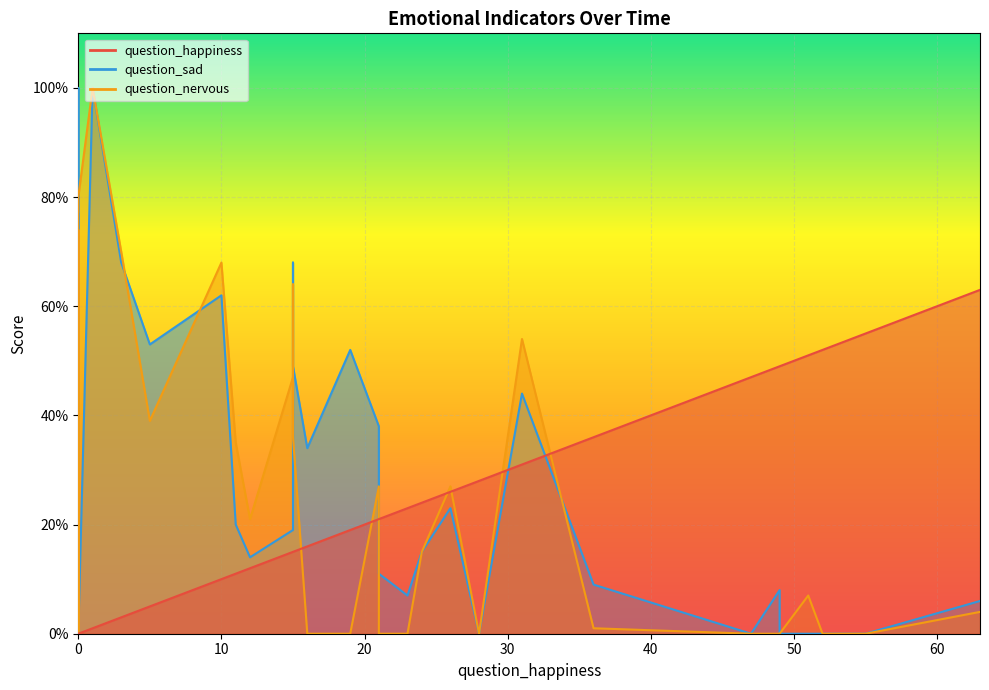

List the series in order of their overall mean, lowest first.

question_happiness, question_nervous, question_sad